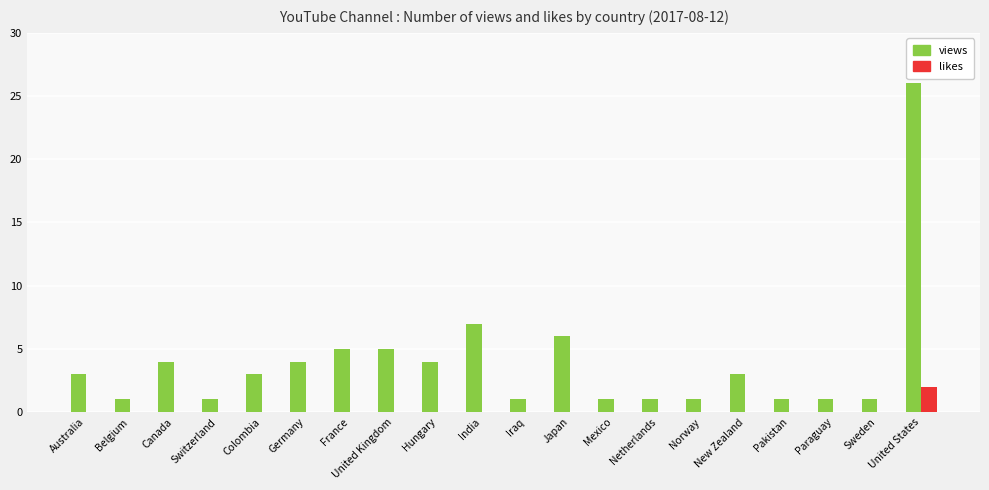

At which category is the sum across all series the highest?

United States